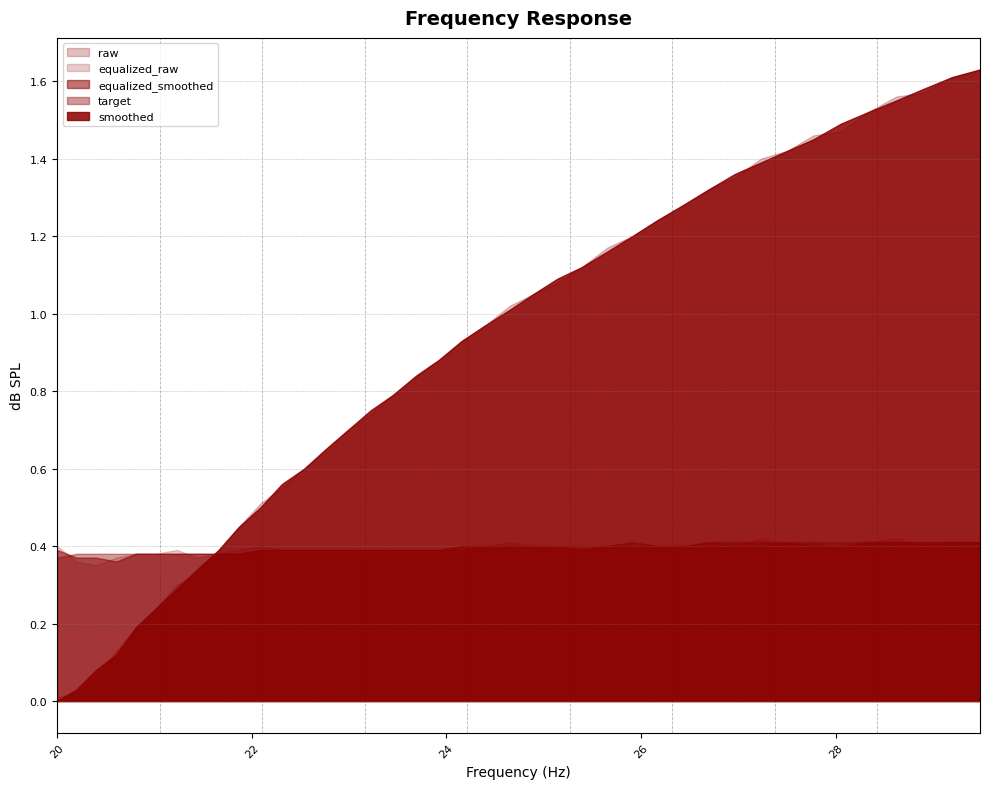

Between which two adjacent categories do target and equalized_raw first intersect?

20.0 and 20.2